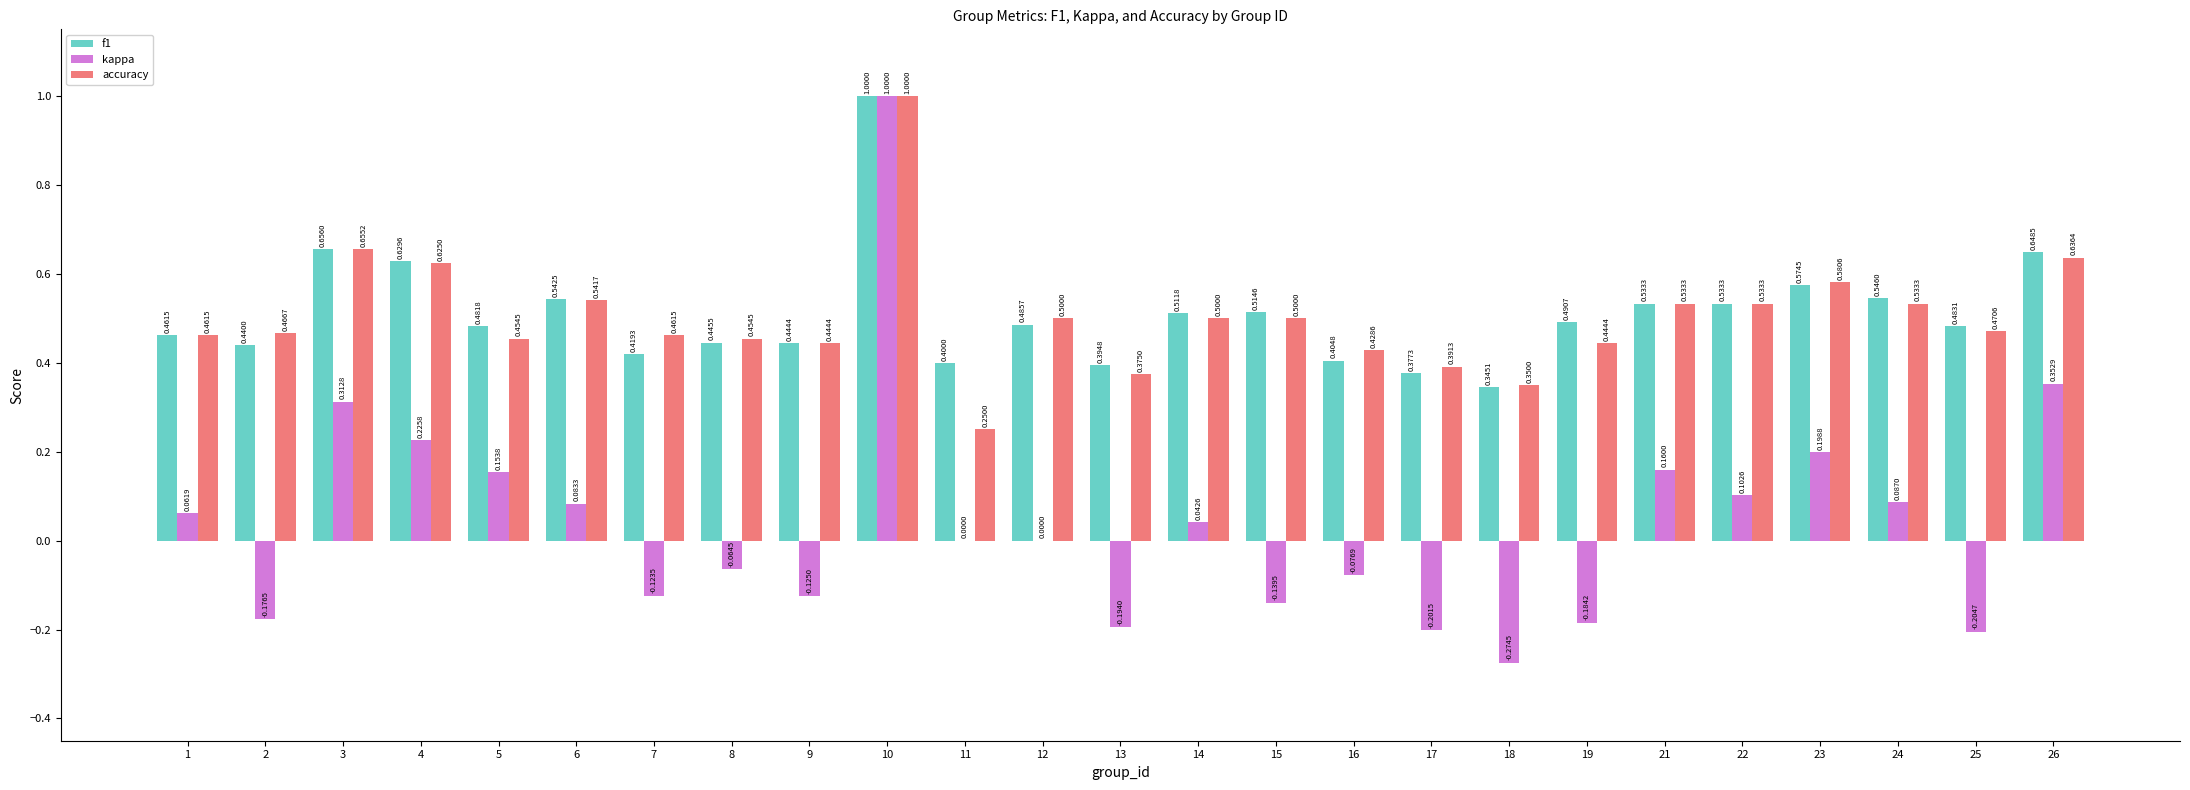

What is the spread (max minus min) of values at 23?

0.4